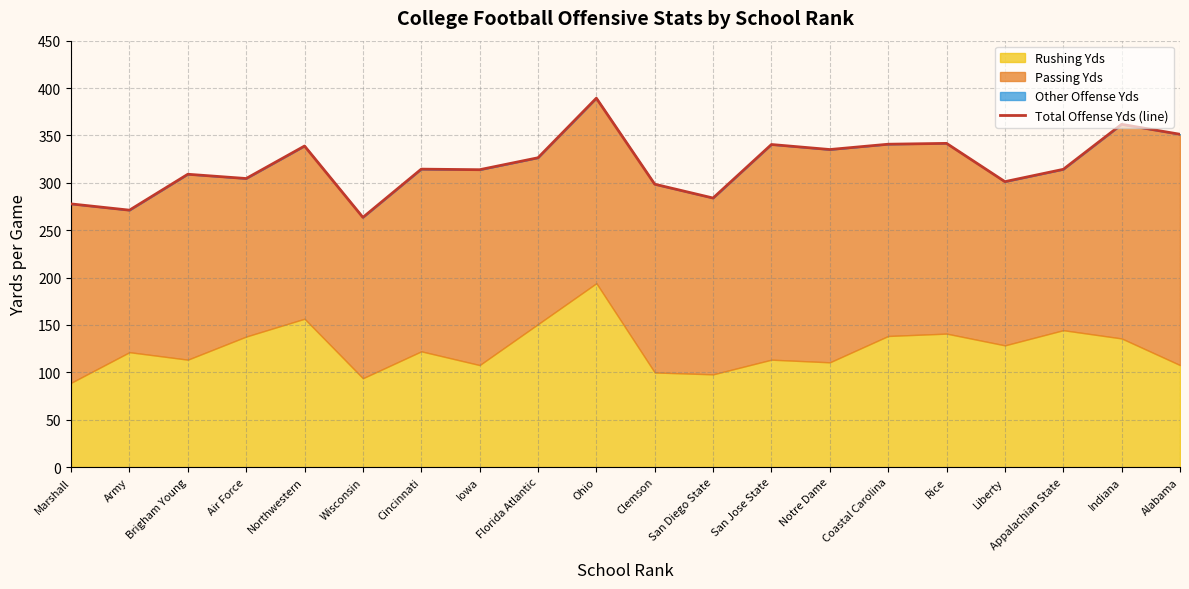

Where is the first local maximum?

Brigham Young